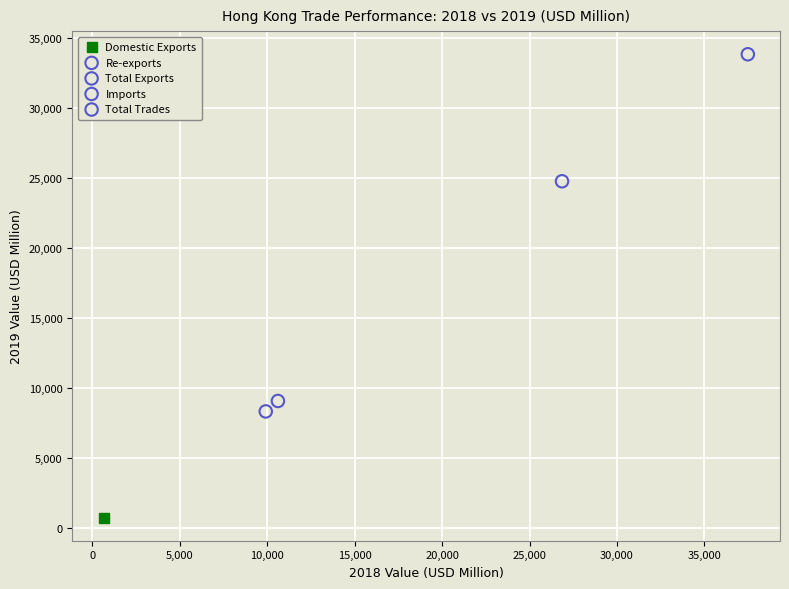

Which series reaches the minimum Y coordinate?

Domestic Exports